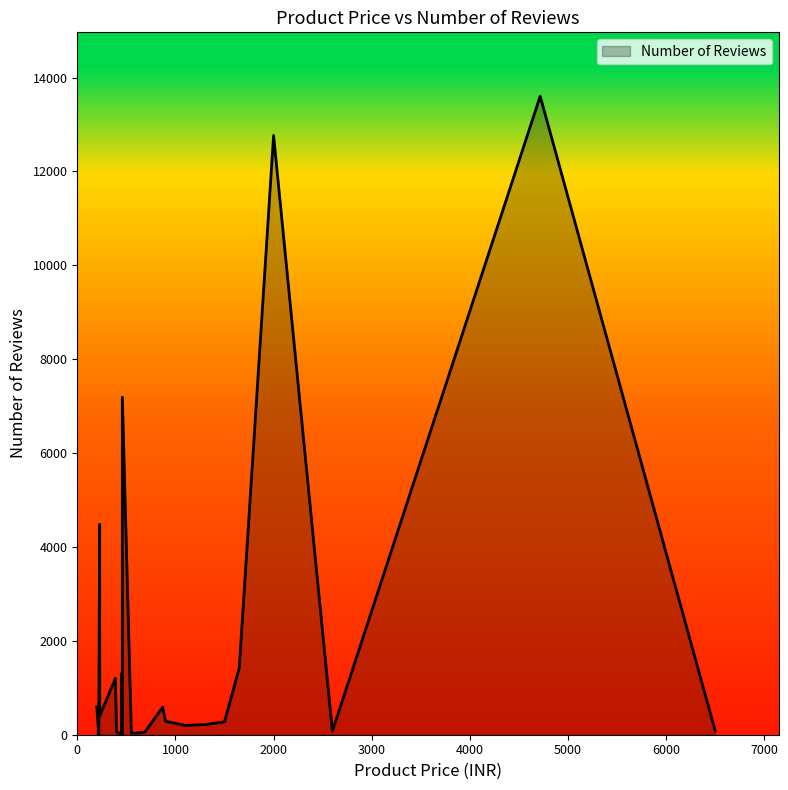

How many categories are shown in the chart?

23